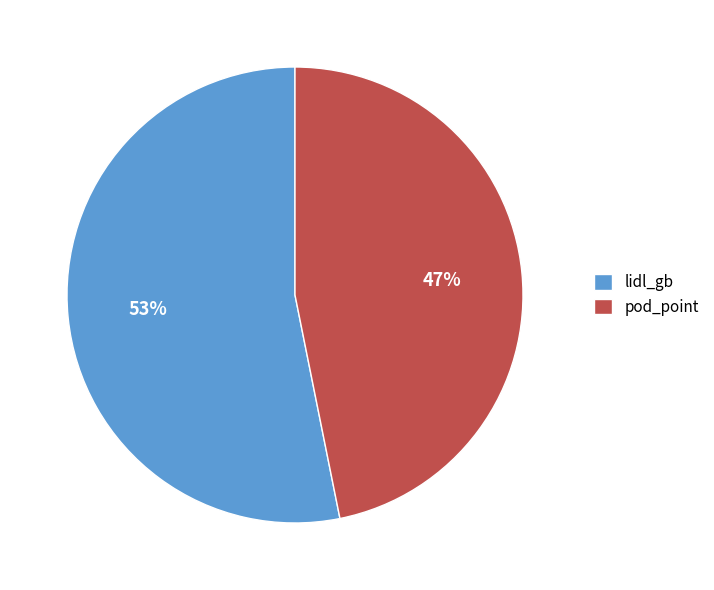

How many segments does this pie chart have?

2